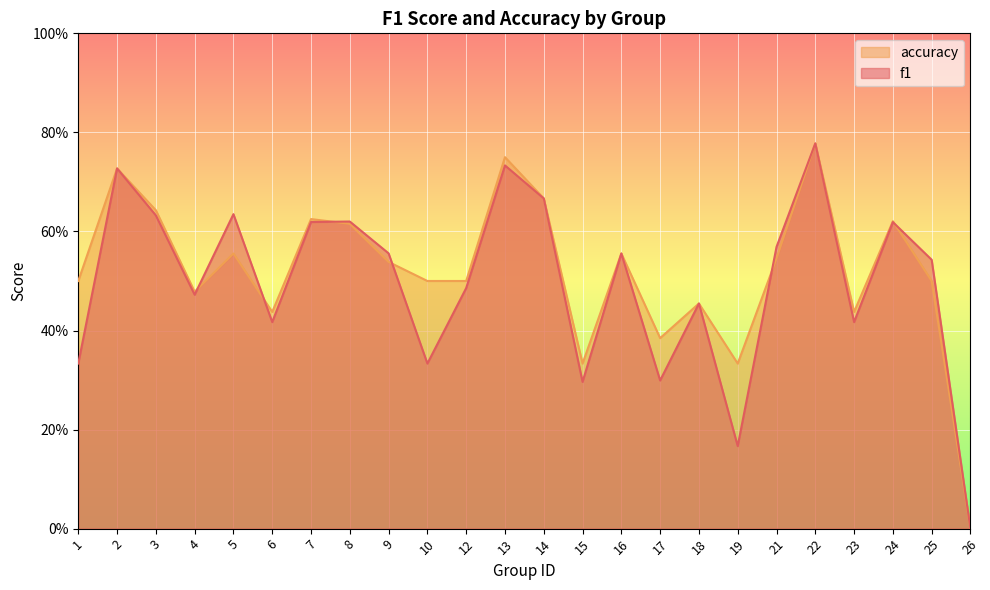

What is the value of the accuracy point at the 22nd from the left?

0.6